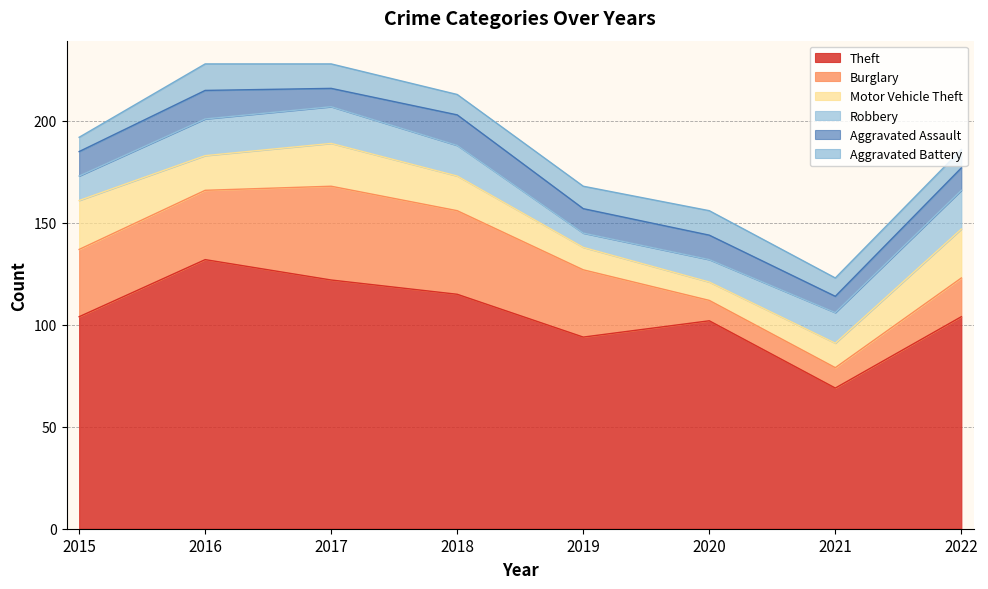

Reading left to right, what are all the values shown in this chart?

Theft: 104	132	122	115	94	102	69	104
Burglary: 33	34	46	41	33	10	10	19
Motor Vehicle Theft: 24	17	21	17	11	9	12	24
Robbery: 12	18	18	15	7	11	15	19
Aggravated Assault: 12	14	9	15	12	12	8	11
Aggravated Battery: 7	13	12	10	11	12	9	9